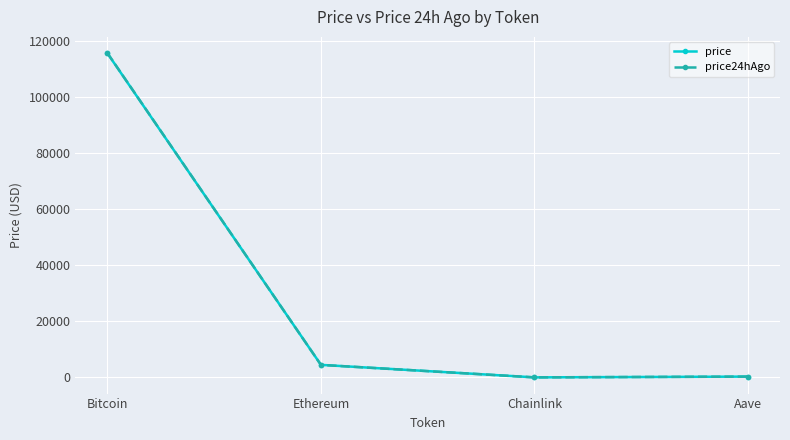

What is the greatest value displayed?

115715.0